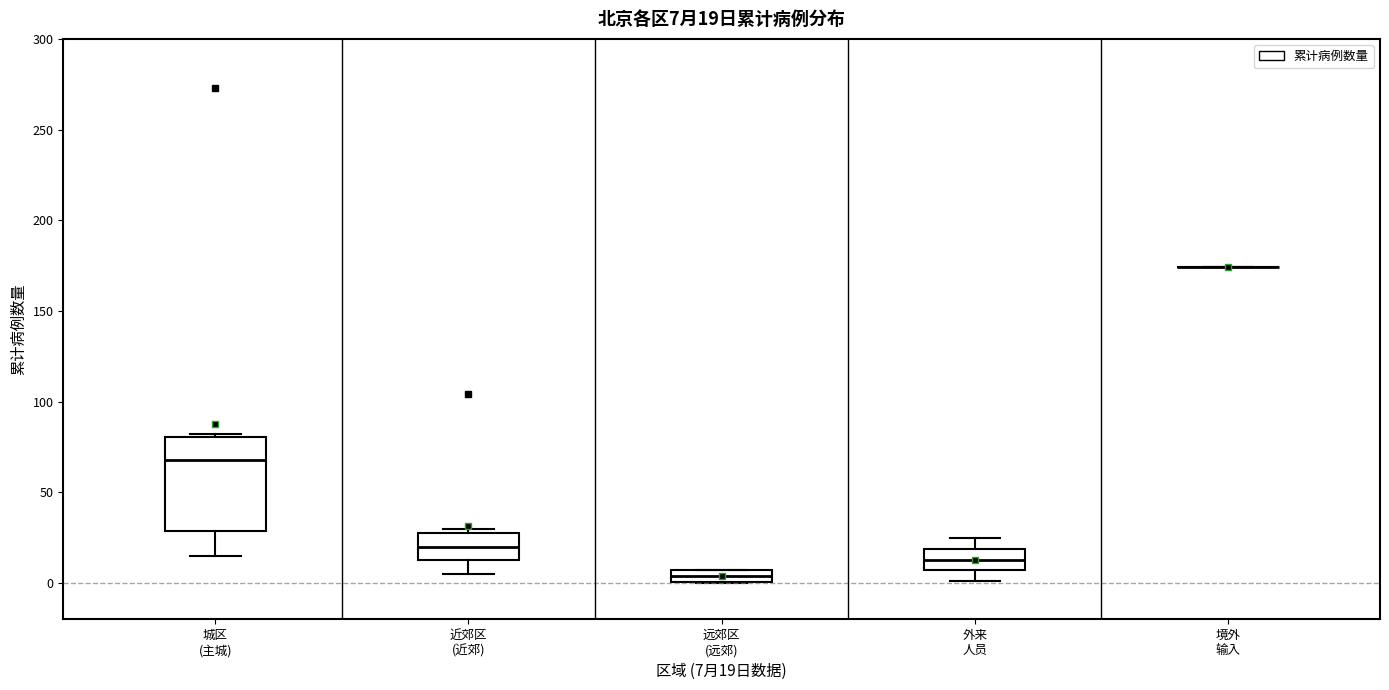

Comparing the boxes themselves (not the whiskers), which one is the tallest?

城区 (主城)